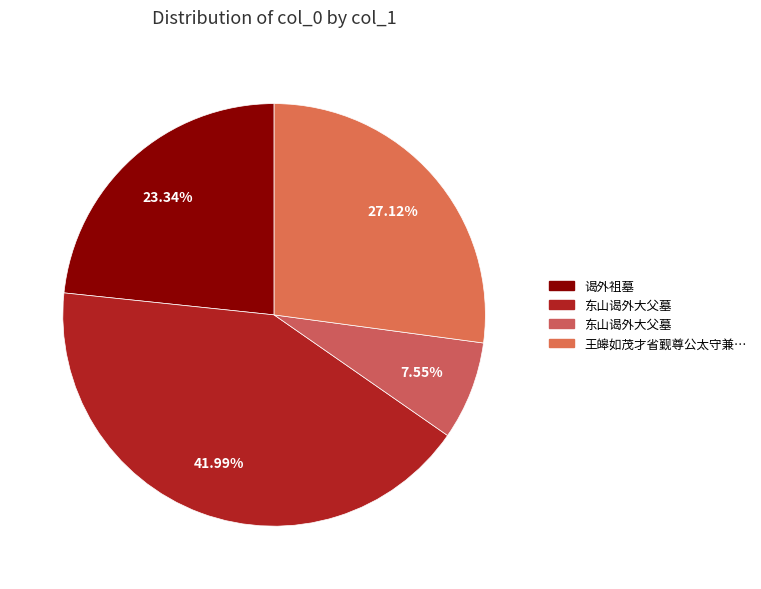

To the nearest percent, what is the difference between the largest and smallest slice percentages?

34%